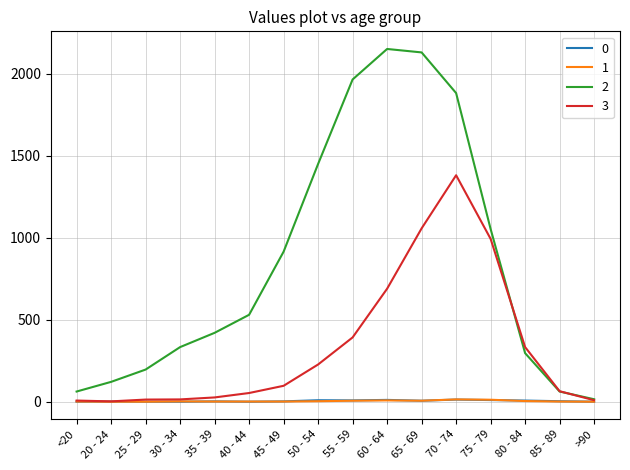

Which category has the highest value in the 3 series?

70 - 74